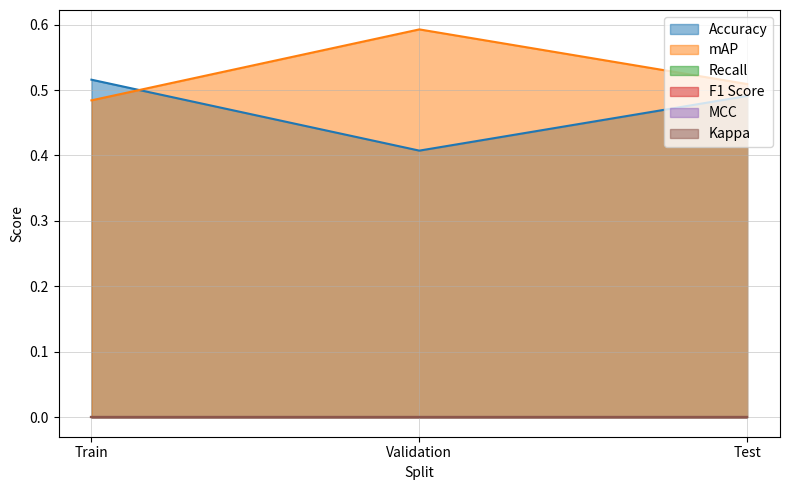

Is the value of Recall at Test greater than the value of MCC at Train?

No